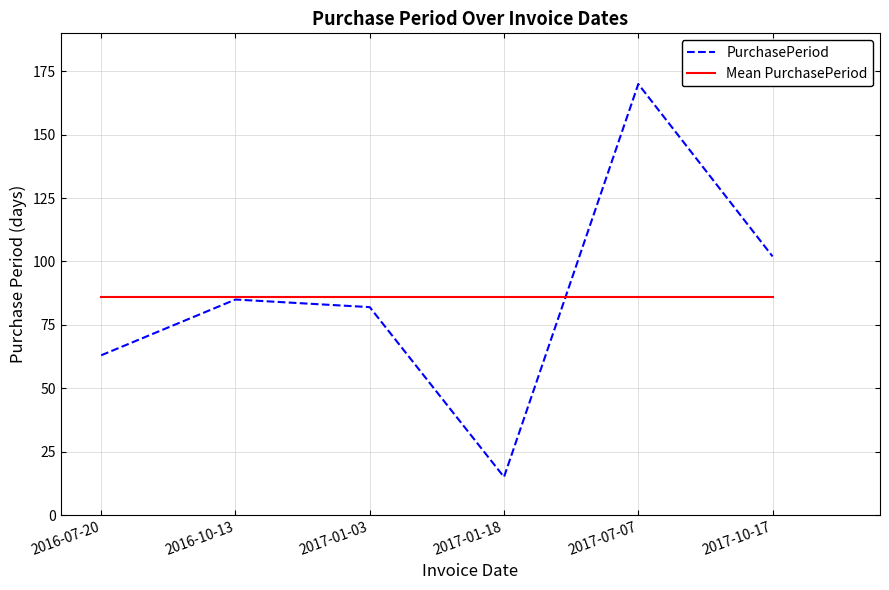

At which category does the chart reach its minimum across all series?

2017-01-18